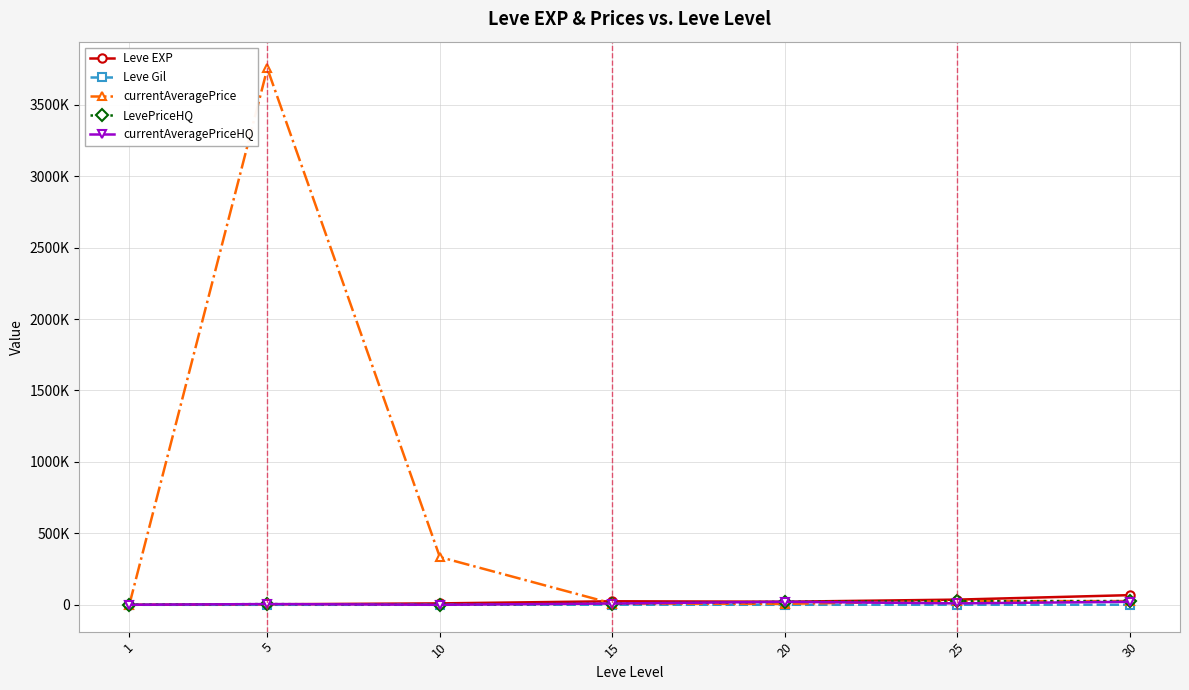

What are all the series names shown in the legend?

Leve EXP, Leve Gil, currentAveragePrice, LevePriceHQ, currentAveragePriceHQ